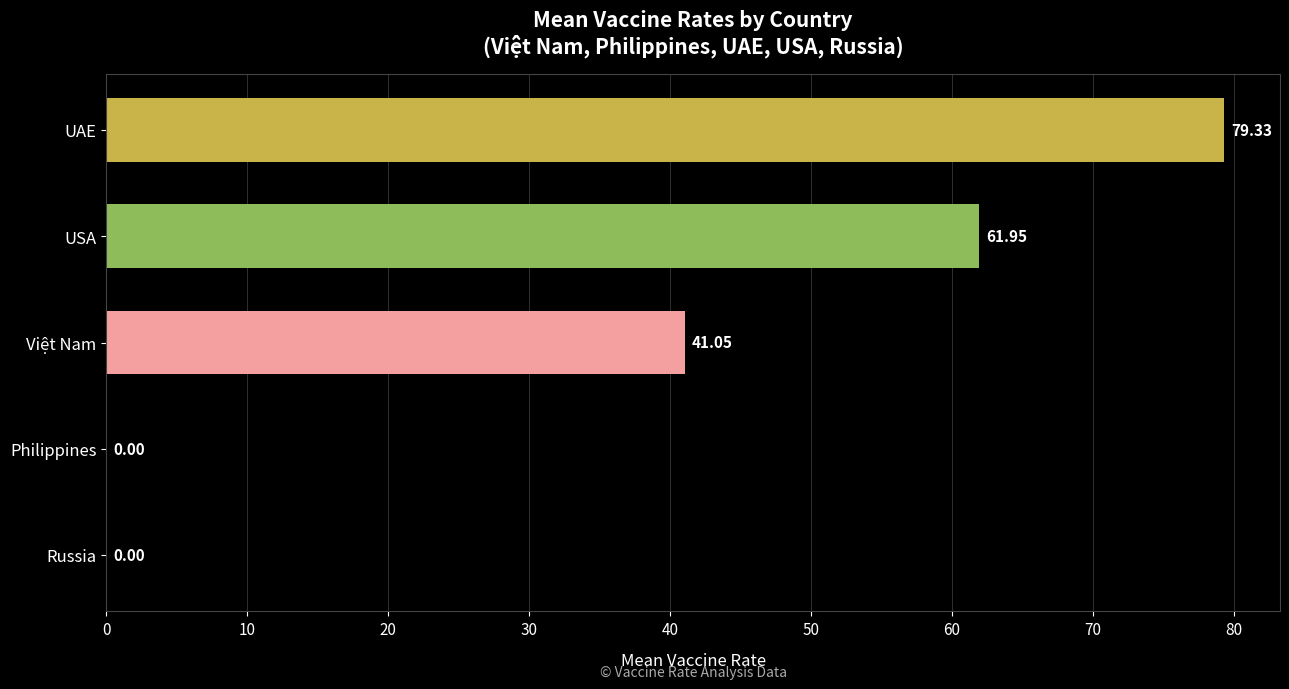

Where is the data nearest to the value 39?

Việt Nam